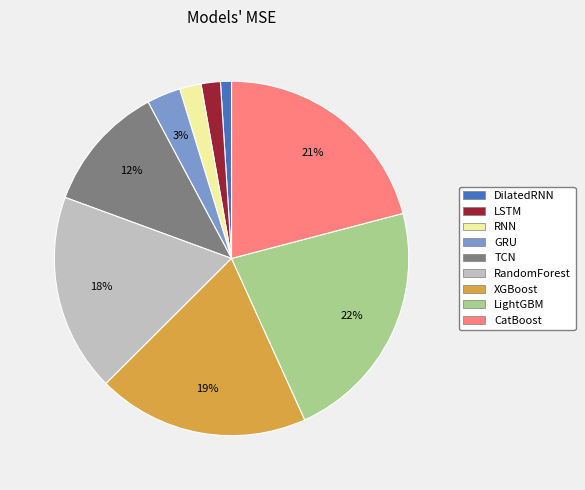

Which category has the biggest portion of the pie?

LightGBM